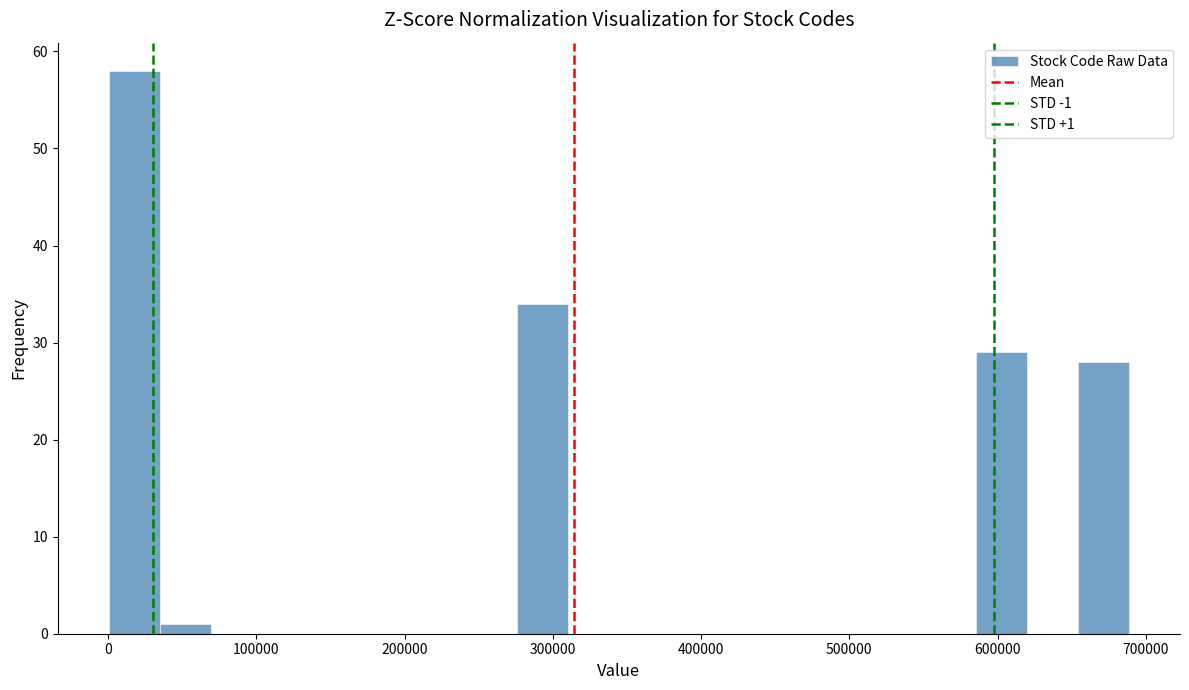

Read against the x-axis, roughly where is the centre of the tallest bar?

20000